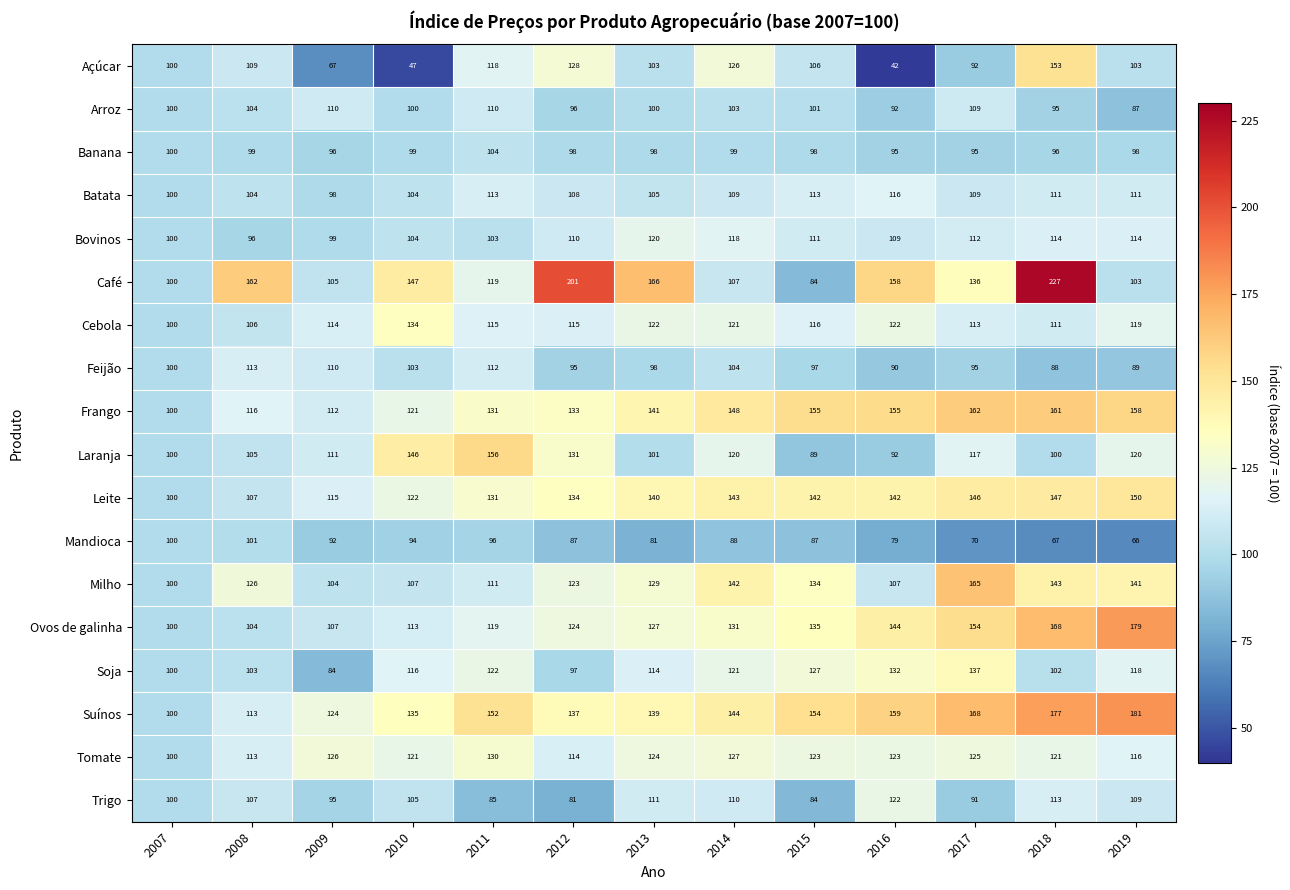

Where is Feijão nearest to the value 100?

2007